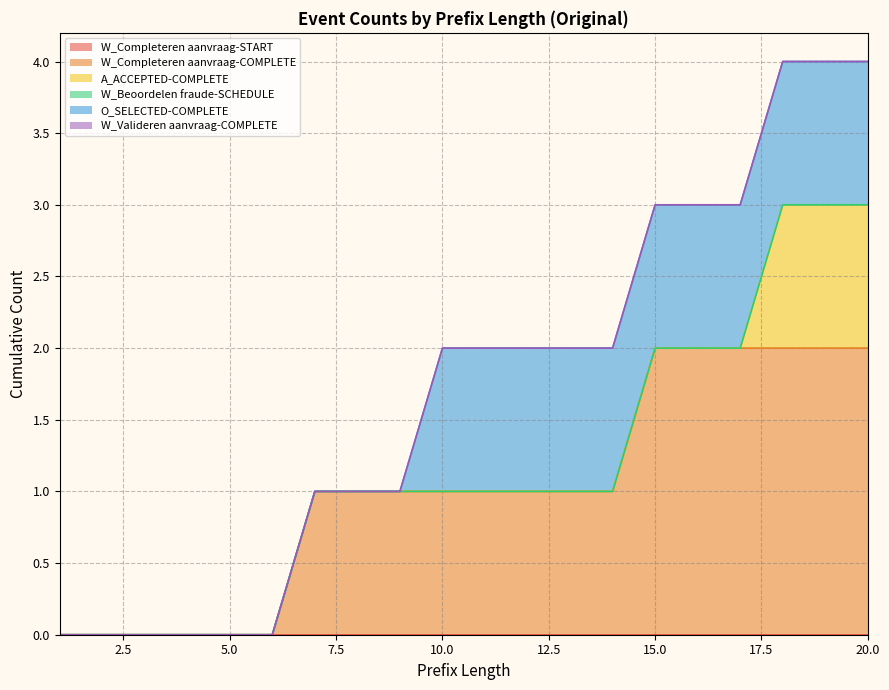

True or false: W_Valideren aanvraag-COMPLETE and W_Completeren aanvraag-START cross at least once.

False